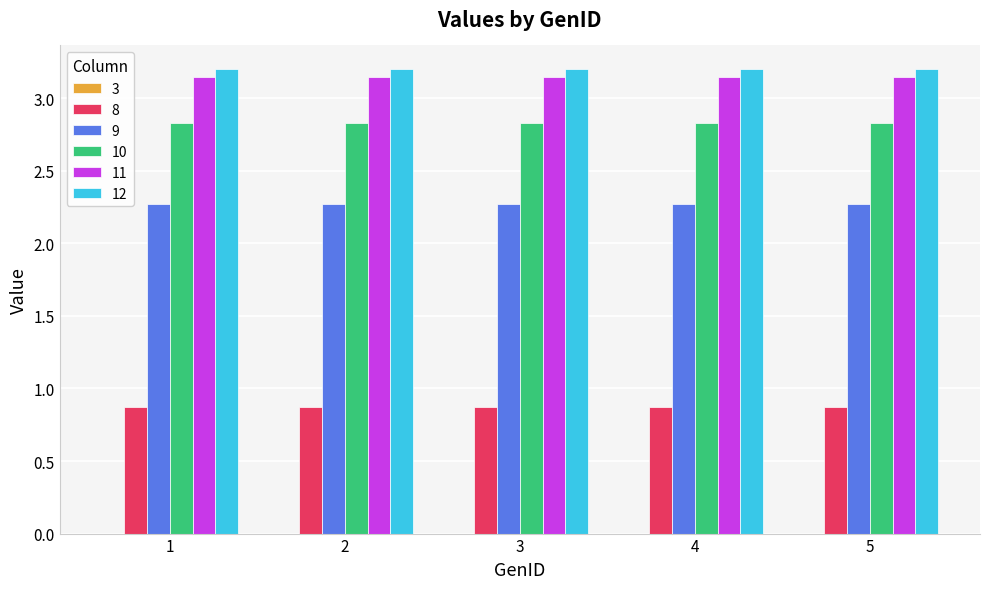

Is the value of 12 at 2 greater than the value of 8 at 2?

Yes